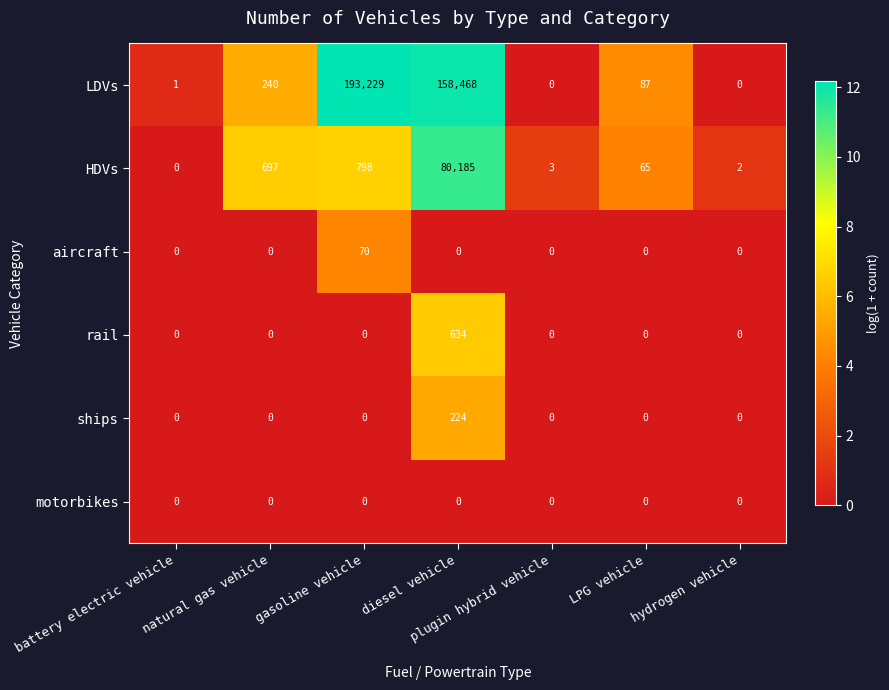

What is the difference between the HDVs values at plugin hybrid vehicle and gasoline vehicle?

795